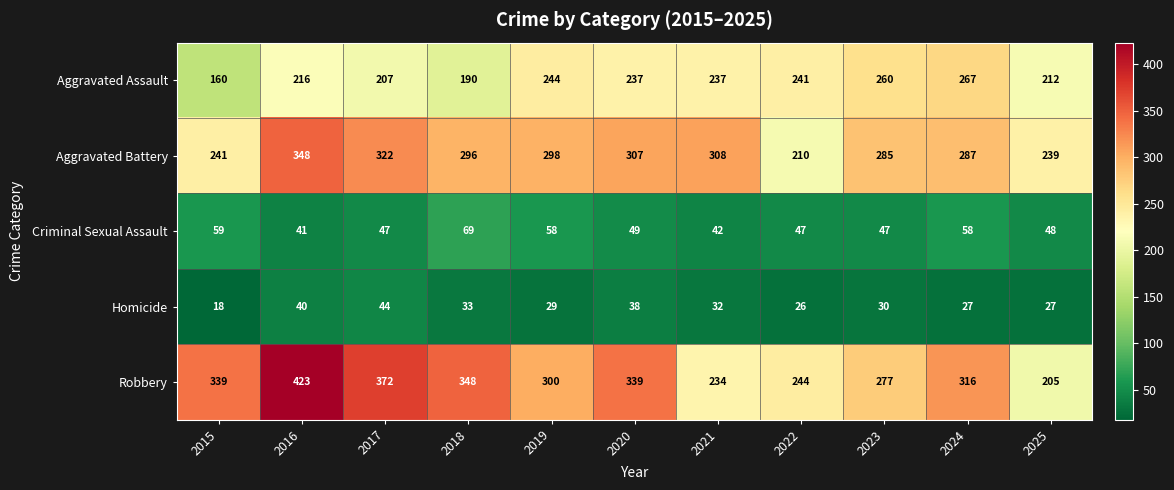

At which label is Aggravated Assault closest to 213?

2025